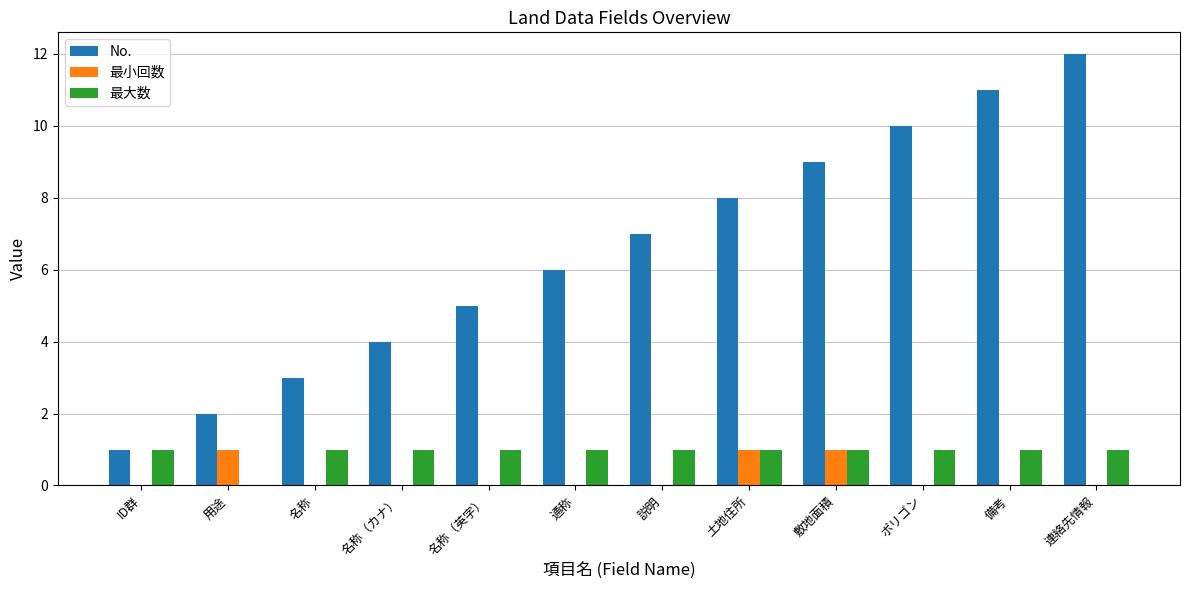

Reading right to left, transcribe all the data shown in this chart.

No.: 連絡先情報=12	備考=11	ポリゴン=10	敷地面積=9	土地住所=8	説明=7	通称=6	名称（英字）=5	名称（カナ）=4	名称=3	用途=2	ID群=1
最小回数: 連絡先情報=0	備考=0	ポリゴン=0	敷地面積=1	土地住所=1	説明=0	通称=0	名称（英字）=0	名称（カナ）=0	名称=0	用途=1	ID群=0
最大数: 連絡先情報=1	備考=1	ポリゴン=1	敷地面積=1	土地住所=1	説明=1	通称=1	名称（英字）=1	名称（カナ）=1	名称=1	用途=0	ID群=1